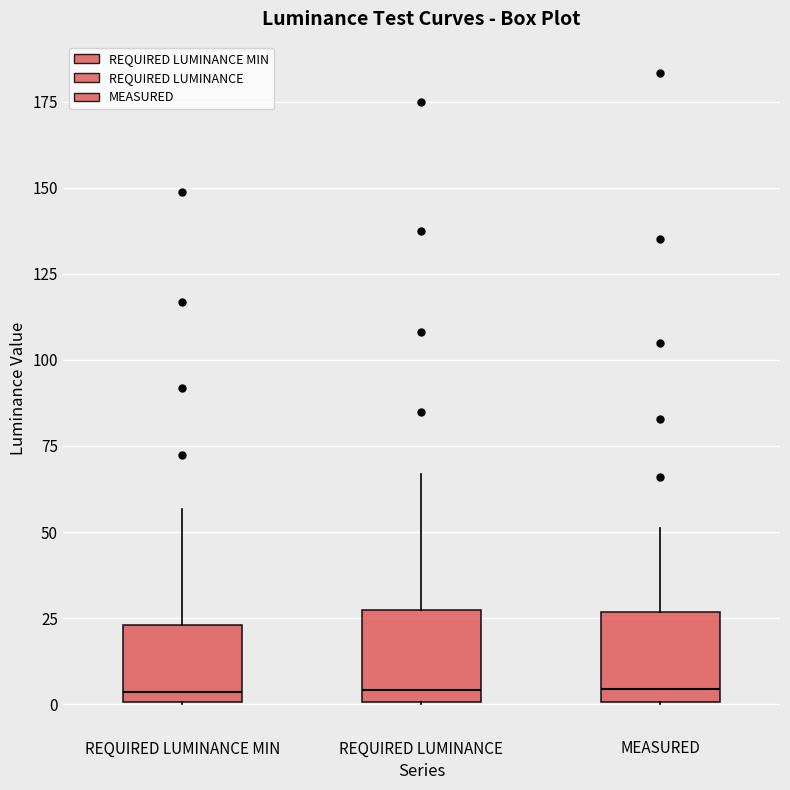

Reading left to right, read every box against the y-axis: the position of its median line, the range the box covers, and the ends of its whiskers. The values are not printed on the chart, so give them approximately, as read against the axis.

REQUIRED LUMINANCE MIN: median 5, box 0 to 25, whiskers 0 to 55
REQUIRED LUMINANCE: median 5, box 0 to 25, whiskers 0 to 65
MEASURED: median 5, box 0 to 25, whiskers 0 to 50